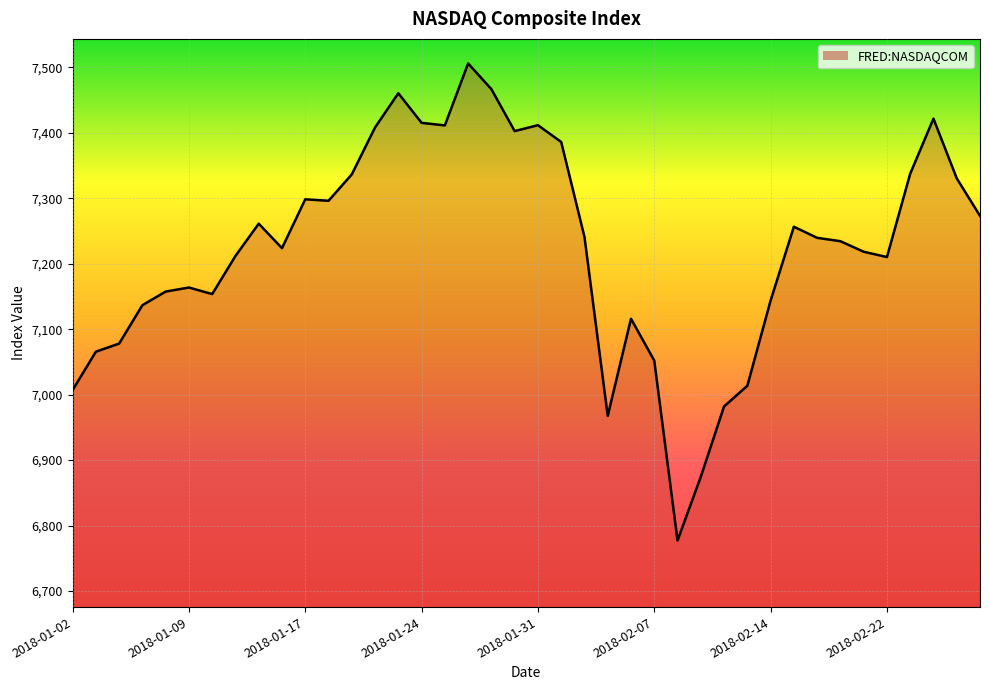

What is the maximum value shown in the chart?

7505.8